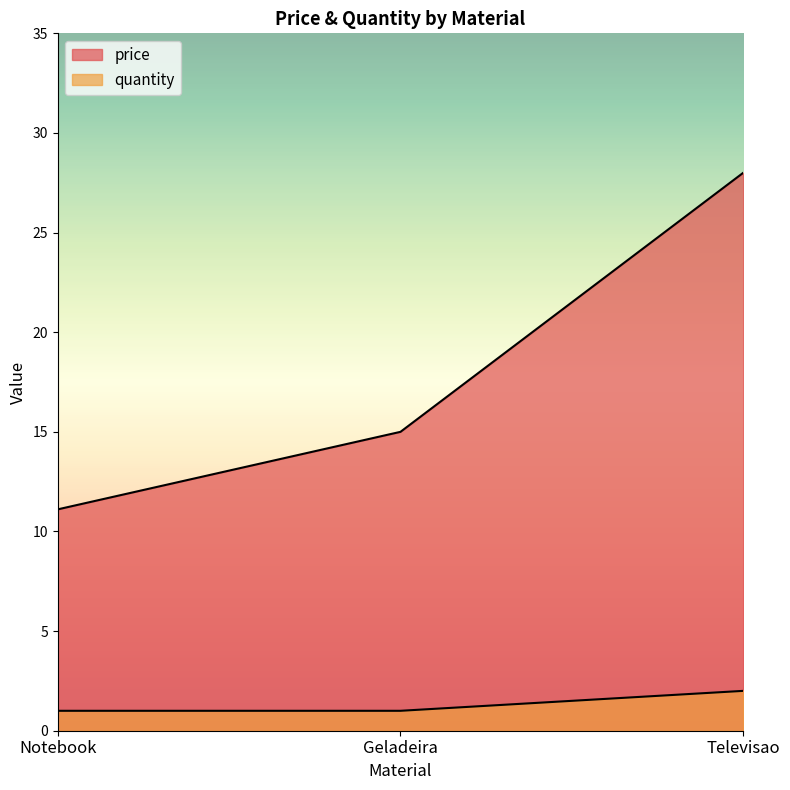

The price series shows 28.0 at Televisao. True or false?

True